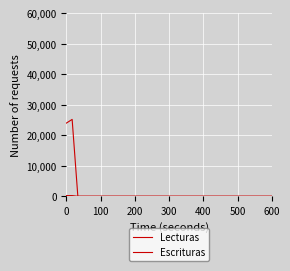

Is this an area chart (filled region under the line)?

No